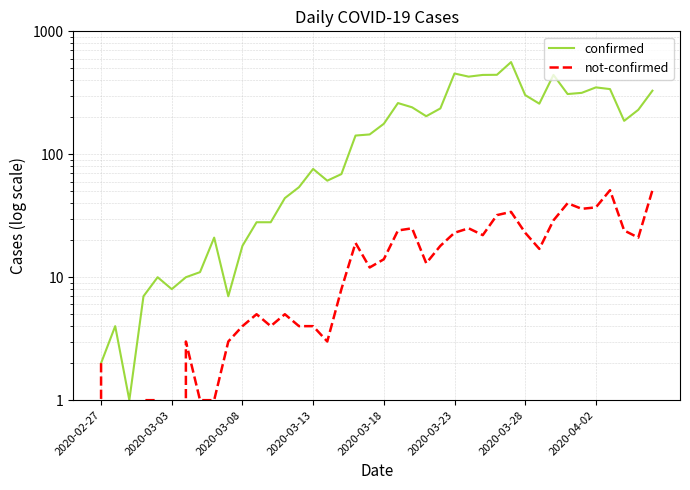

Reading left to right, what are all the values shown in this chart?

confirmed: 2	4	1	7	10	8	10	11	21	7	18	28	28	44	54	76	61	69	142	145	177	261	241	204	236	454	428	442	443	562	303	258	442	309	316	350	339	187	230	329
not-confirmed: 2	0	0	1	1	0	3	1	1	3	4	5	4	5	4	4	3	8	19	12	14	24	25	13	18	23	25	22	32	34	23	17	29	40	36	37	51	24	21	51